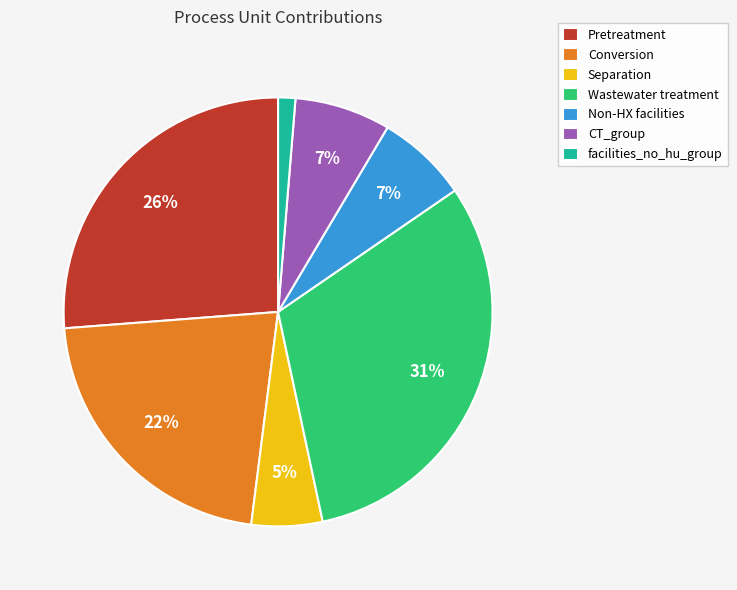

What percentage is the Pretreatment slice, to the nearest percent?

26%